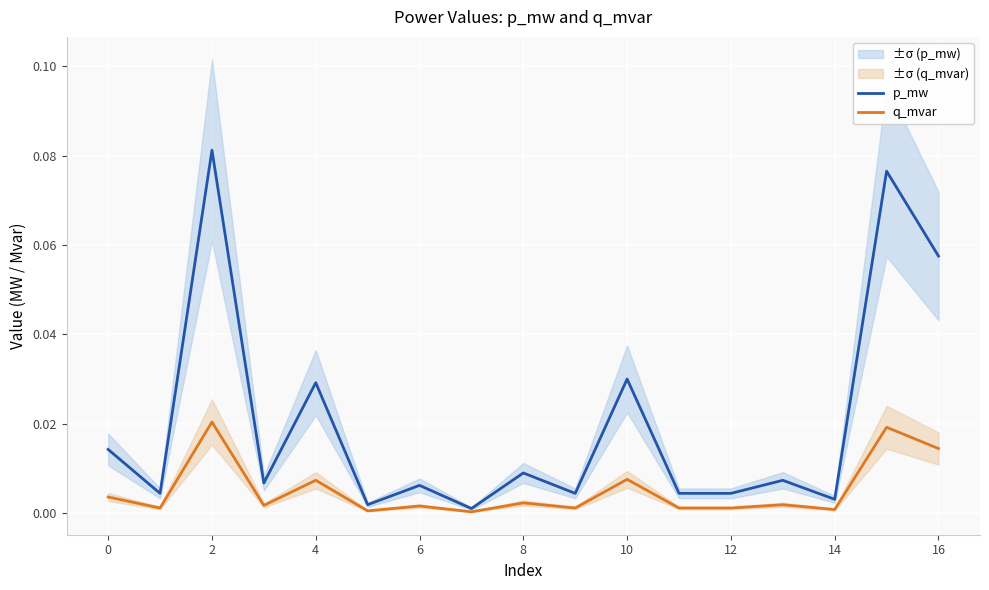

True or false: p_mw and q_mvar intersect in this chart.

False